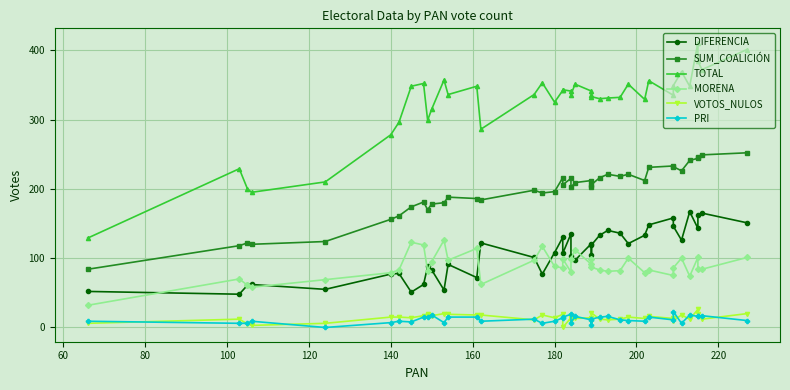

Which series has the largest range (max minus min)?

TOTAL